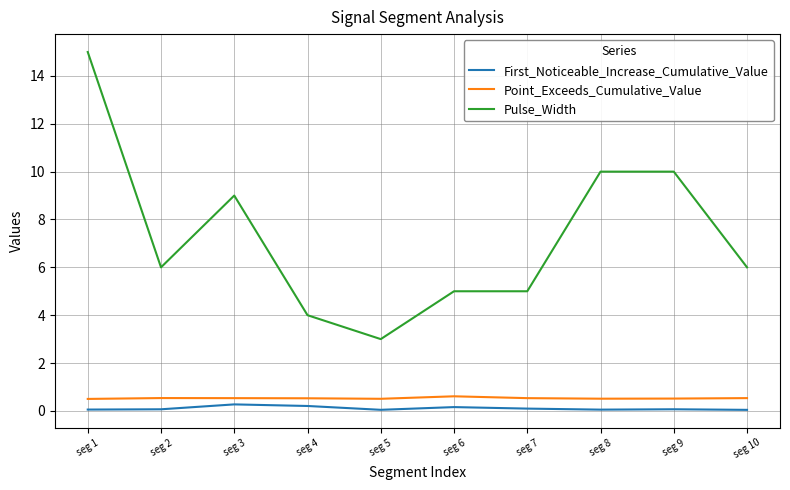

What value does the First_Noticeable_Increase_Cumulative_Value series have at seg 7?

0.1